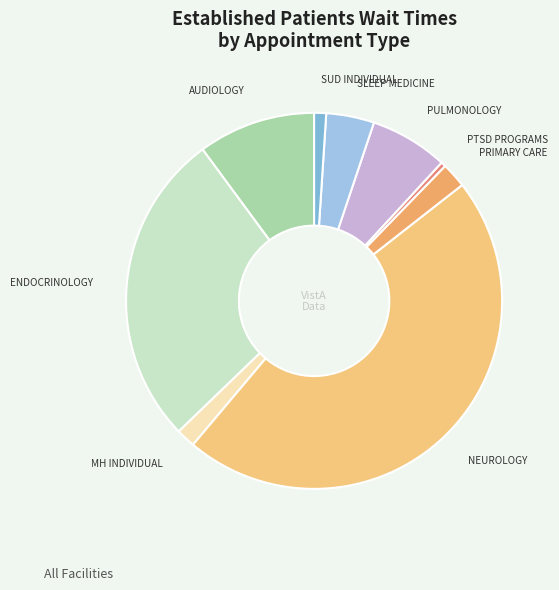

Combined, do PULMONOLOGY and ENDOCRINOLOGY account for over 50%?

No